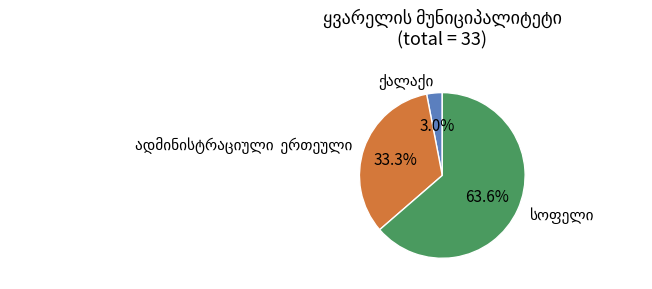

How many segments does this pie chart have?

3